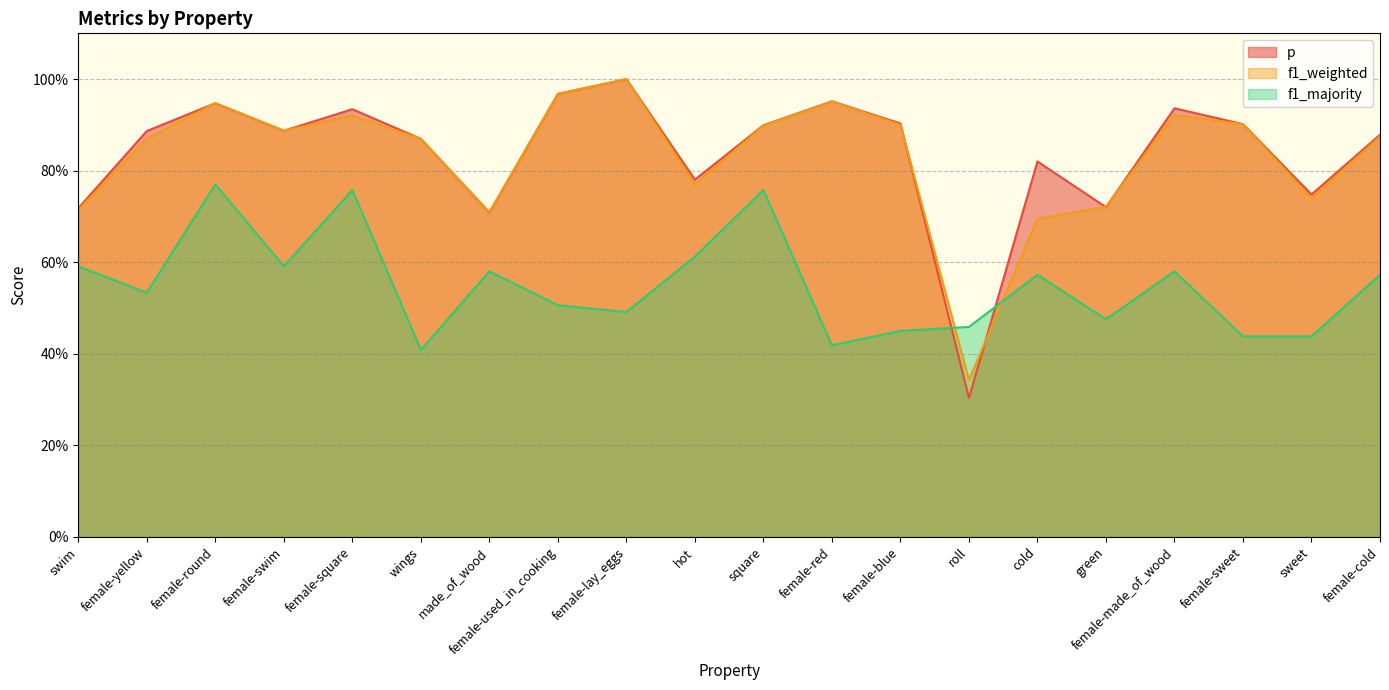

Read the f1_weighted value at green.

0.7